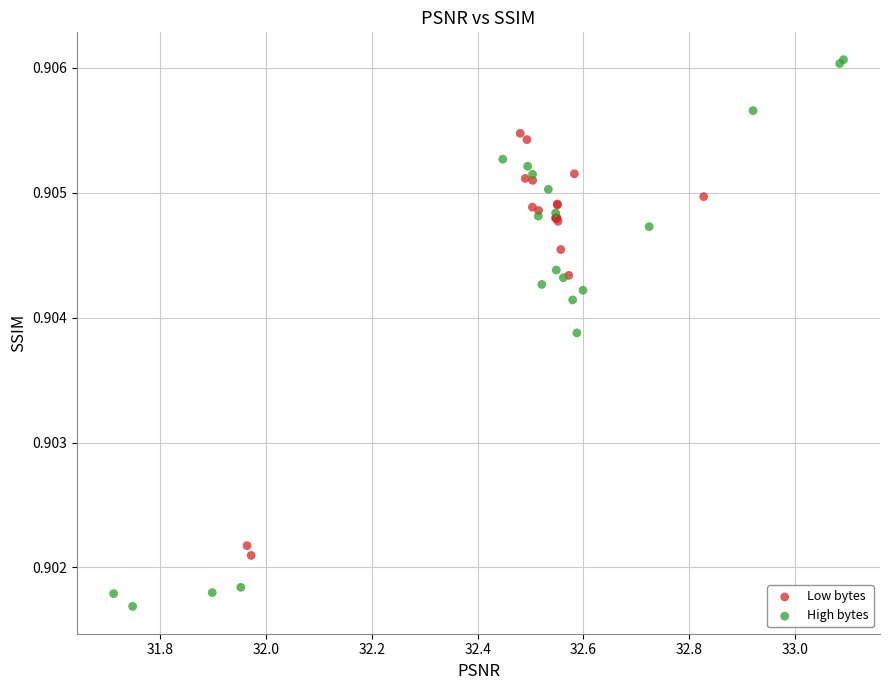

Which series reaches the maximum Y coordinate?

High bytes